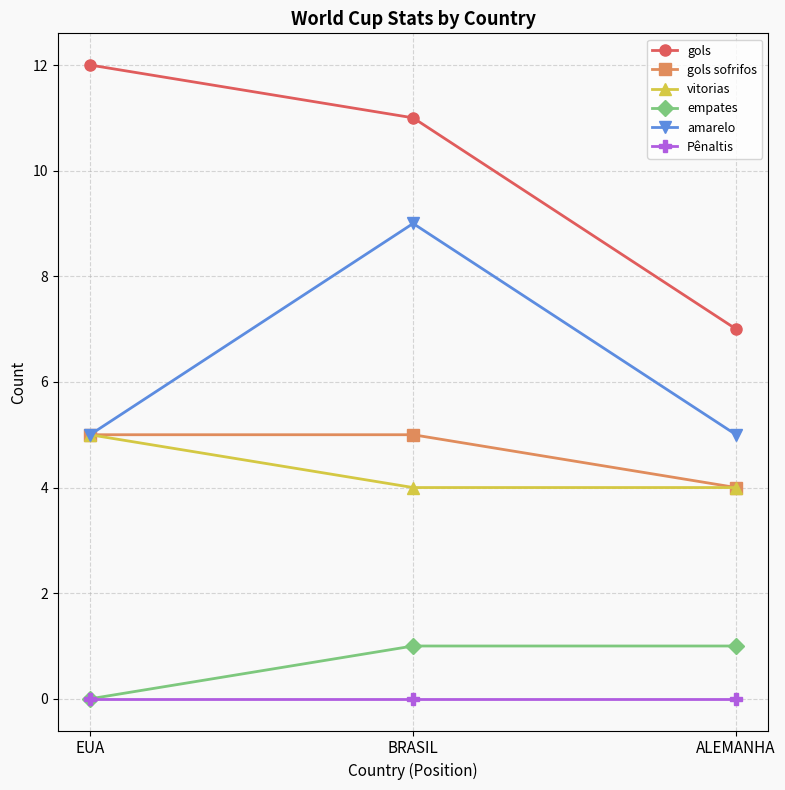

How many lines are shown in the chart?

6